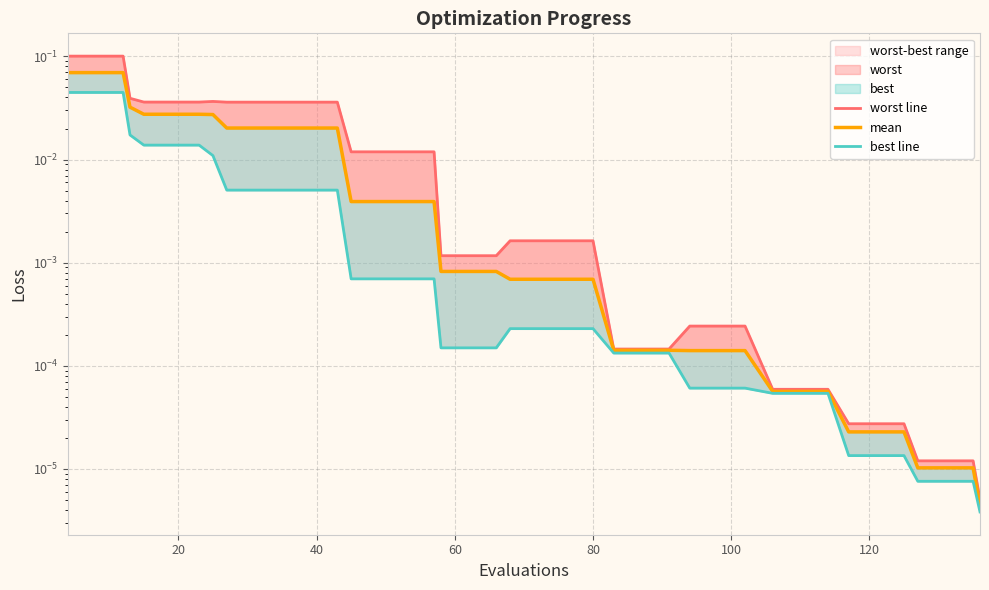

How many interior local peaks does the worst line series have?

1